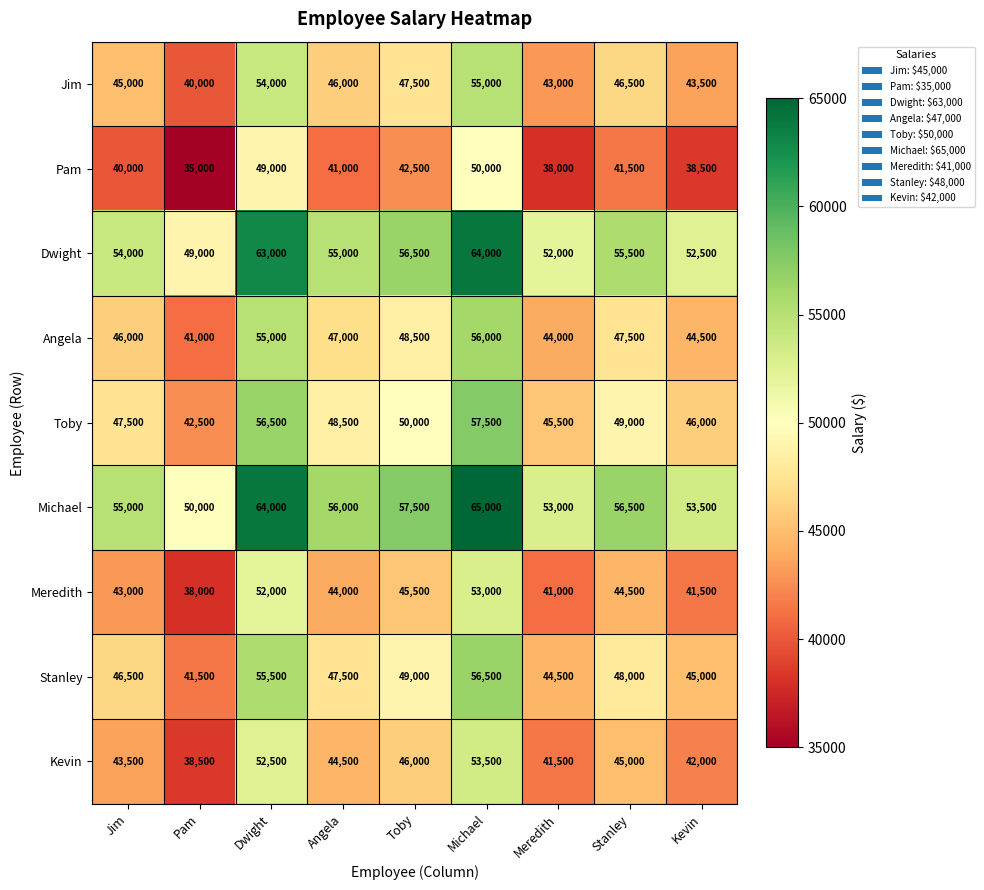

The value of Jim at Jim is 72888. True or false?

False